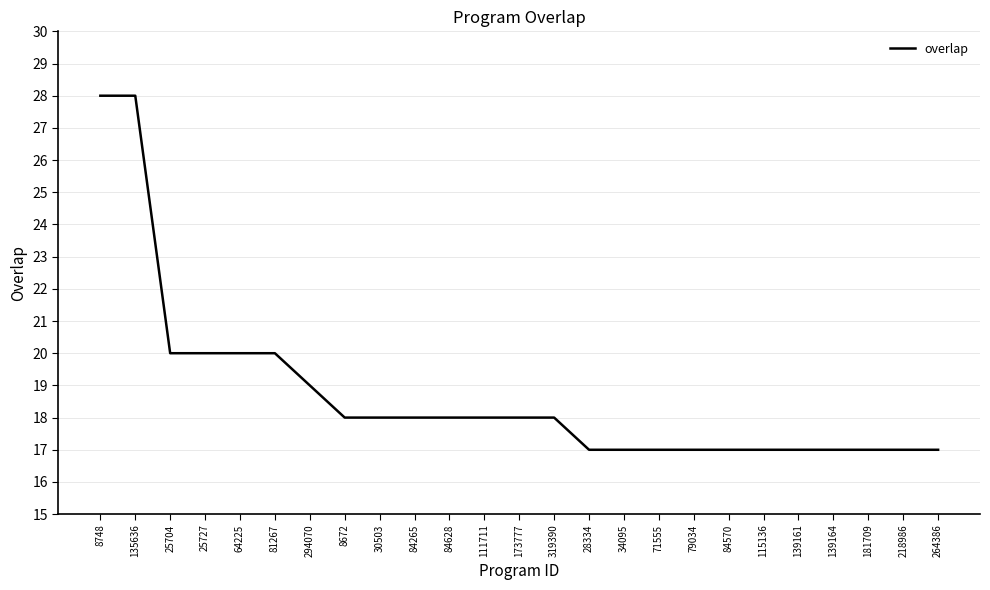

Is it true that the value at 71555 is 5?

False